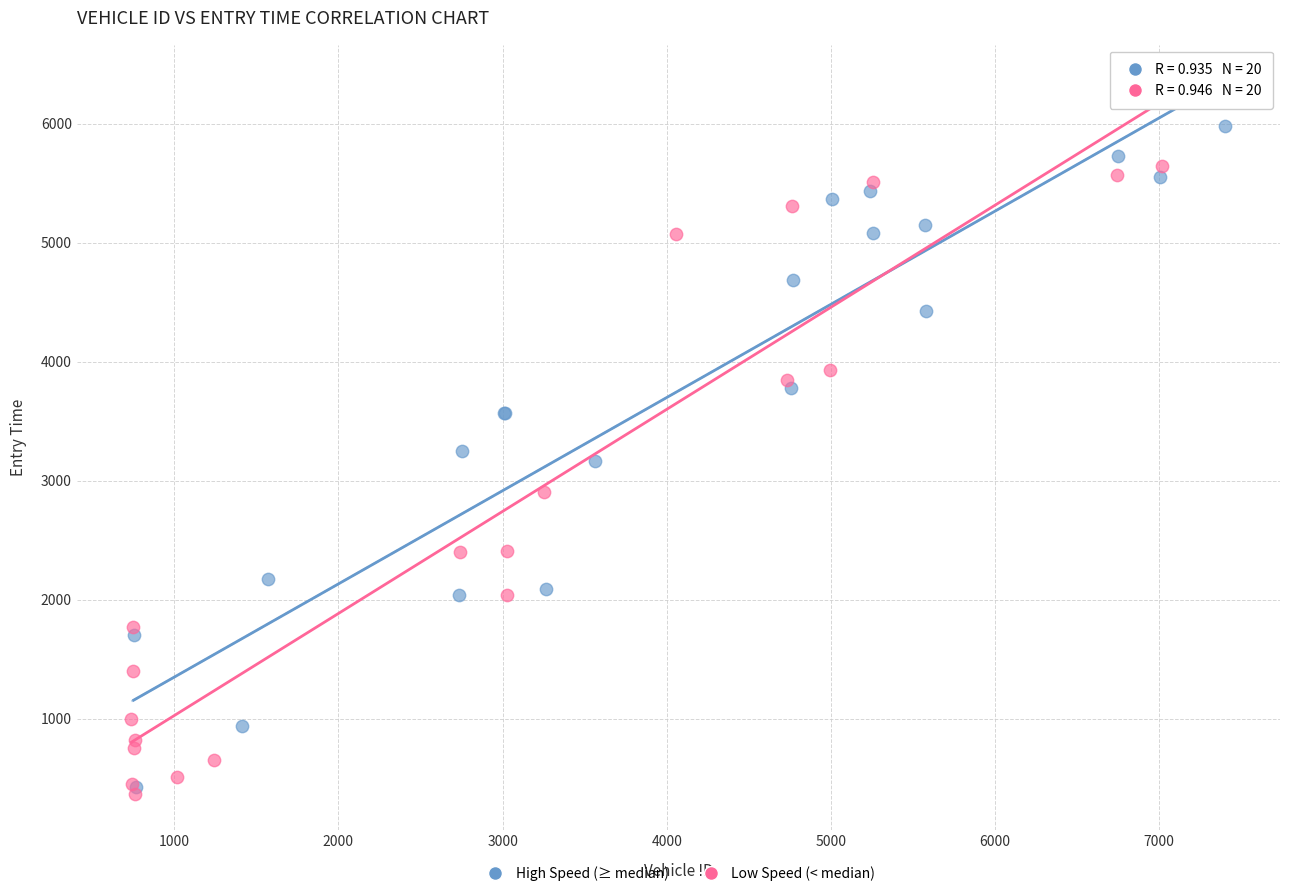

Which series reaches the maximum Y coordinate?

High Speed (≥ median)